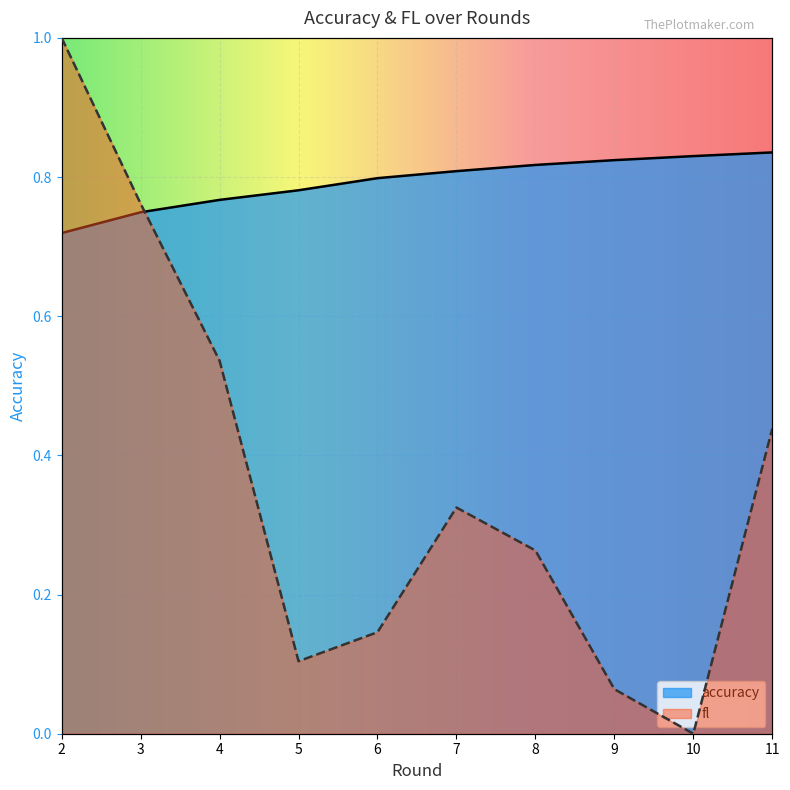

Where is accuracy nearest to the value 0?

2